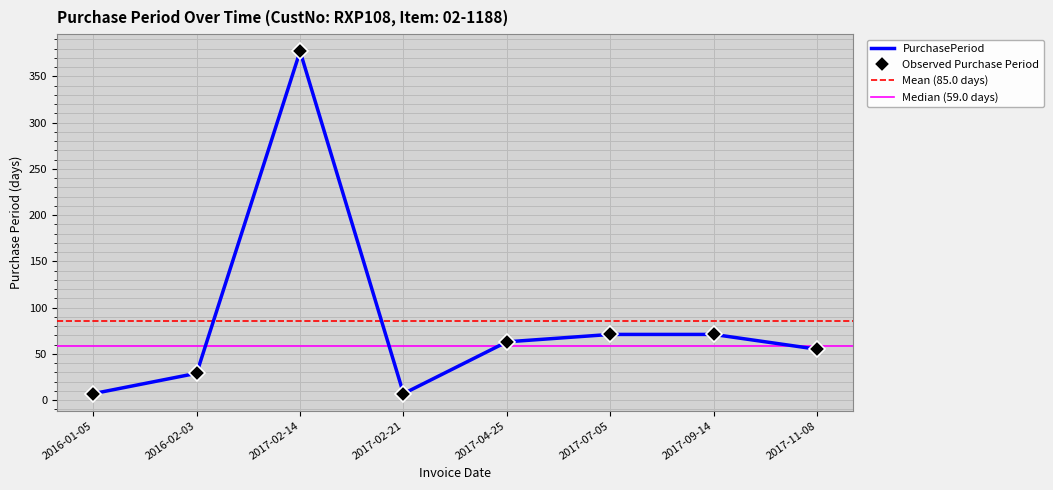

Read the value at 2017-04-25, to the nearest 5.

65